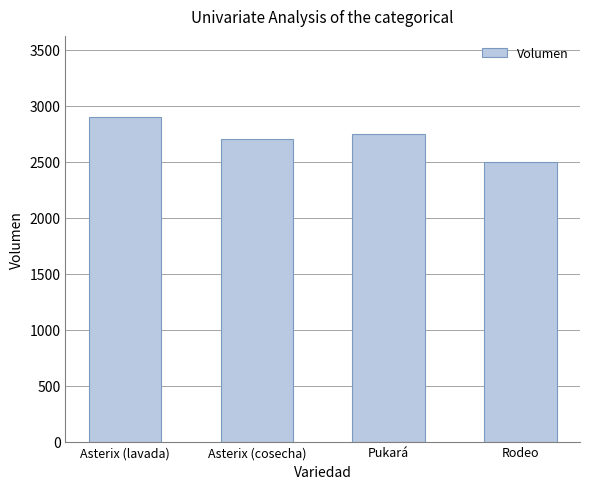

Which has a higher value, Pukará or Asterix (cosecha)?

Pukará